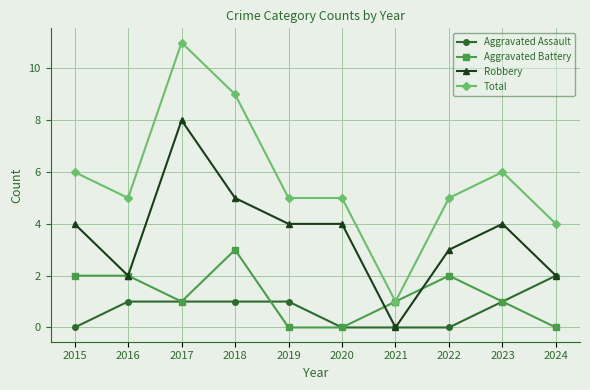

Reading right to left, list all the values displayed in this chart.

Aggravated Assault: 2024=2	2023=1	2022=0	2021=0	2020=0	2019=1	2018=1	2017=1	2016=1	2015=0
Aggravated Battery: 2024=0	2023=1	2022=2	2021=1	2020=0	2019=0	2018=3	2017=1	2016=2	2015=2
Robbery: 2024=2	2023=4	2022=3	2021=0	2020=4	2019=4	2018=5	2017=8	2016=2	2015=4
Total: 2024=4	2023=6	2022=5	2021=1	2020=5	2019=5	2018=9	2017=11	2016=5	2015=6